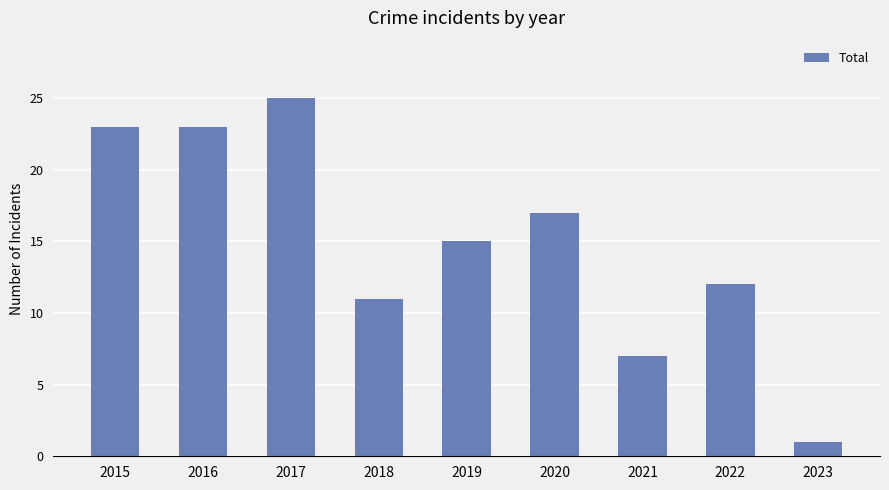

How many bars are there in total?

9